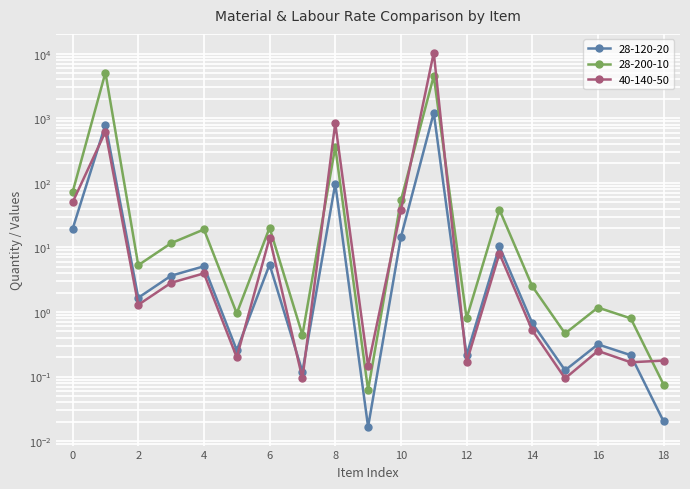

The value of 28-120-20 at 6 is 9.7. True or false?

False